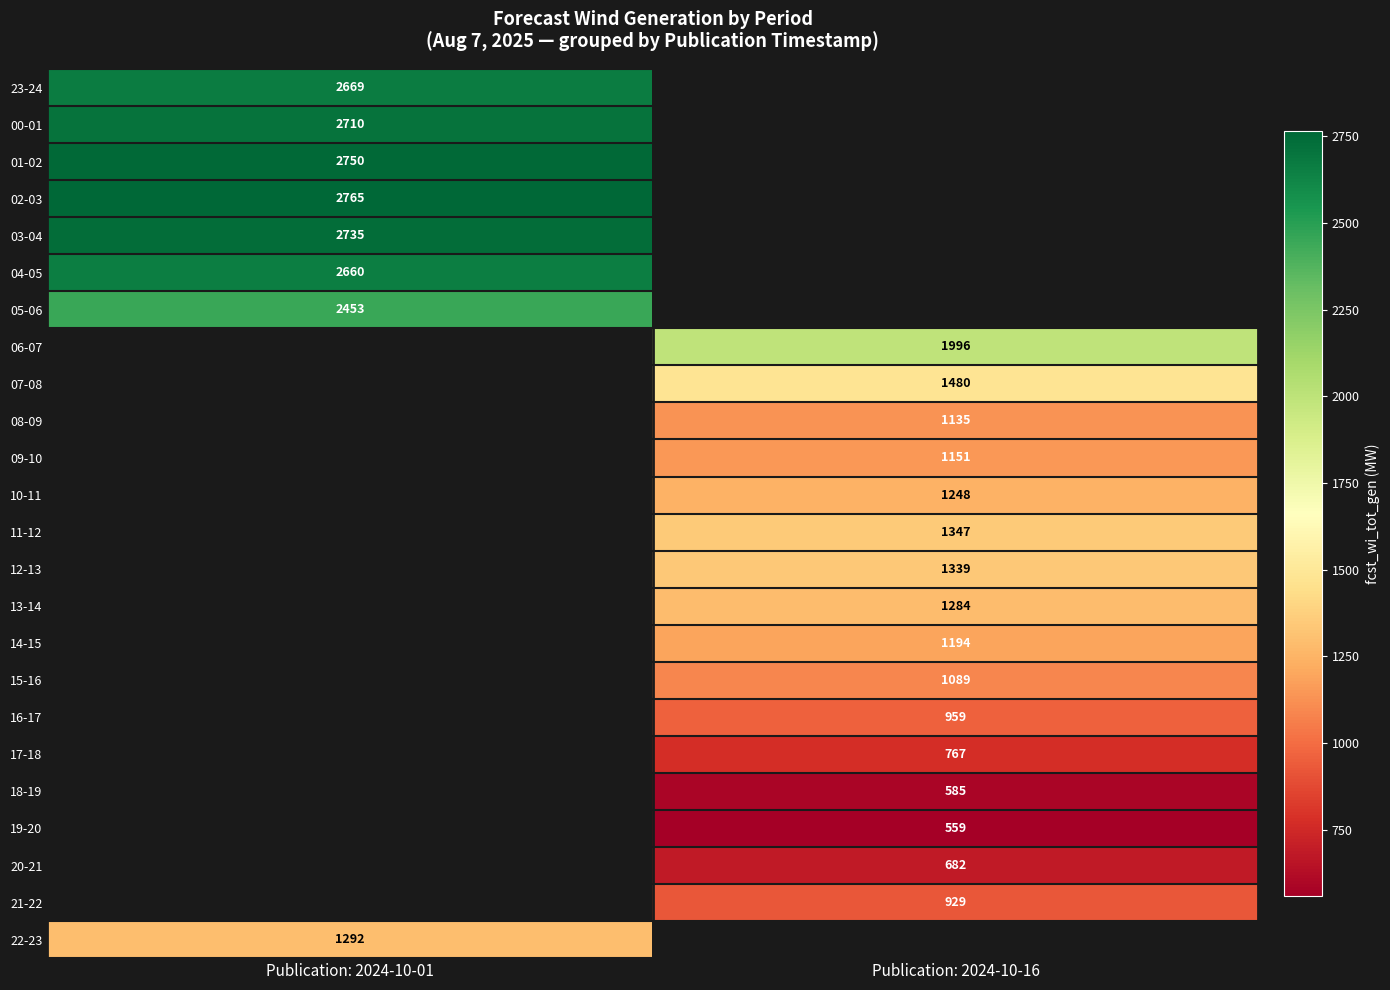

The 00-01 series shows 2710 at Publication: 2024-10-01. True or false?

True